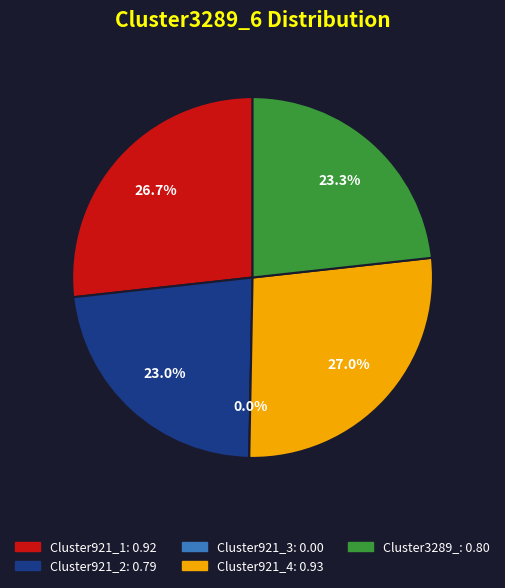

True or false: Cluster3289_ accounts for 23% of the total.

True